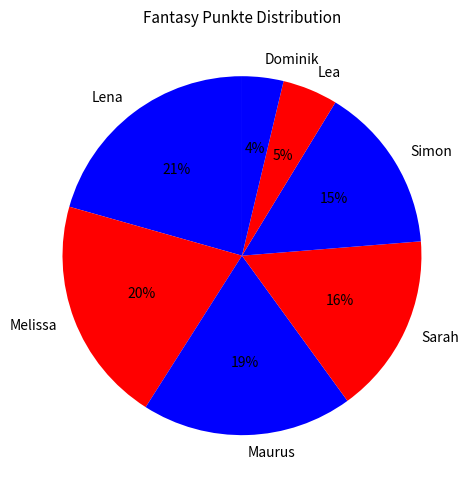

Which has a higher value, Lena or Simon?

Lena